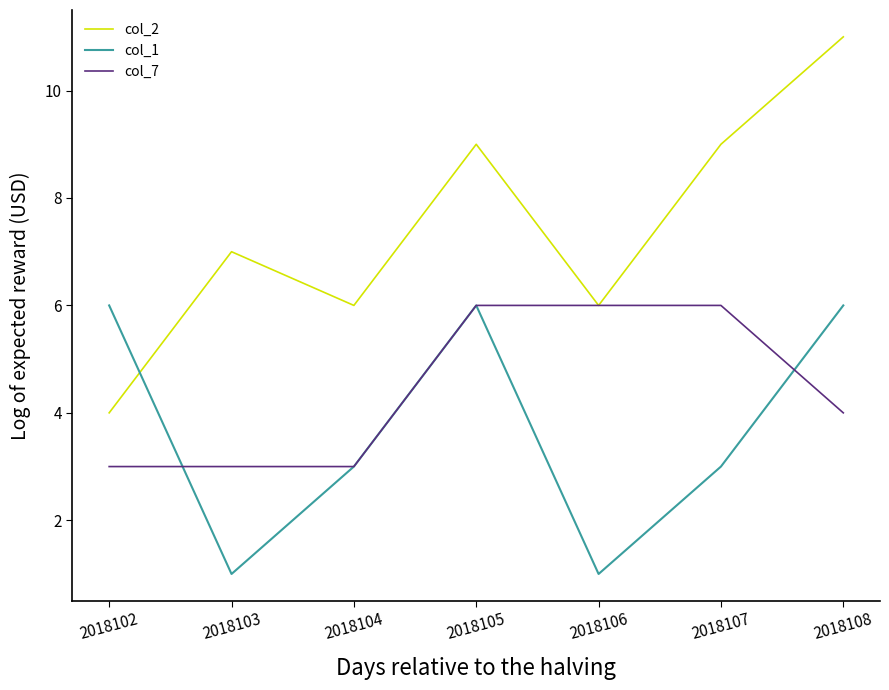

Reading left to right, list all the values displayed in this chart.

col_2: 4	7	6	9	6	9	11
col_1: 6	1	3	6	1	3	6
col_7: 3	3	3	6	6	6	4